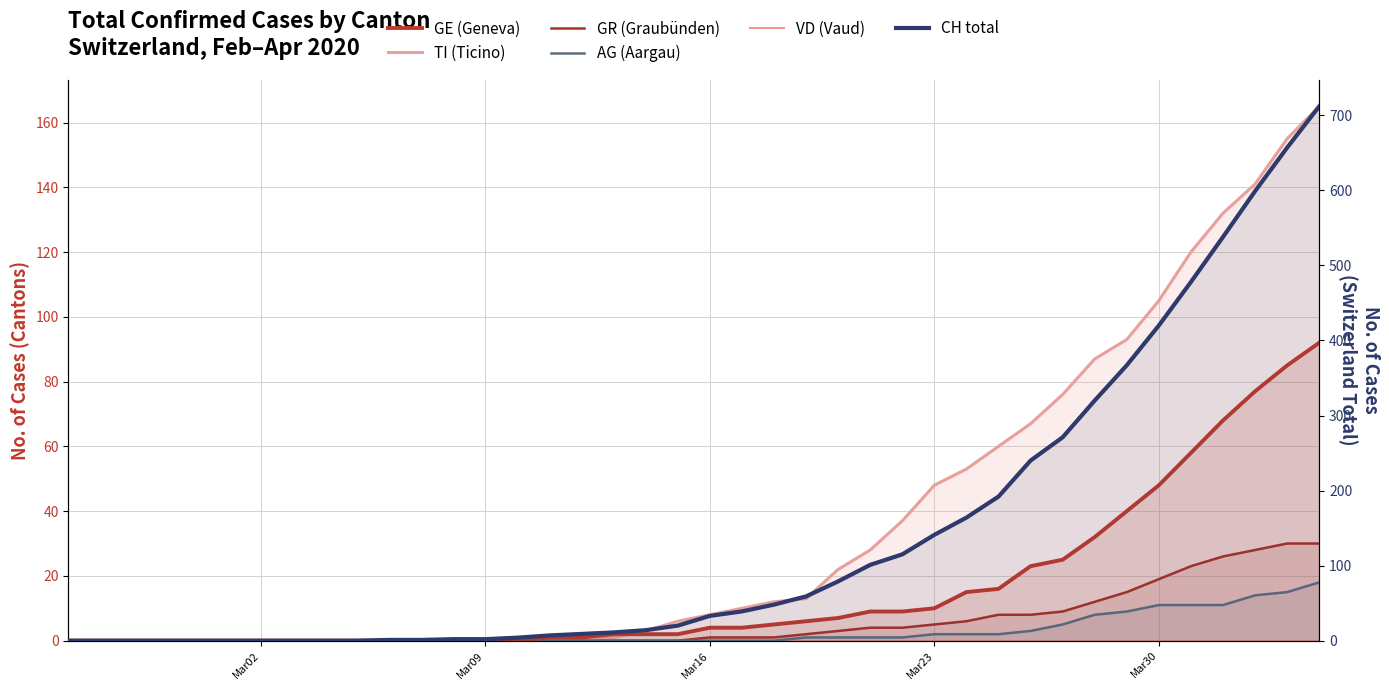

What is the average value of the GE (Geneva) series?

16